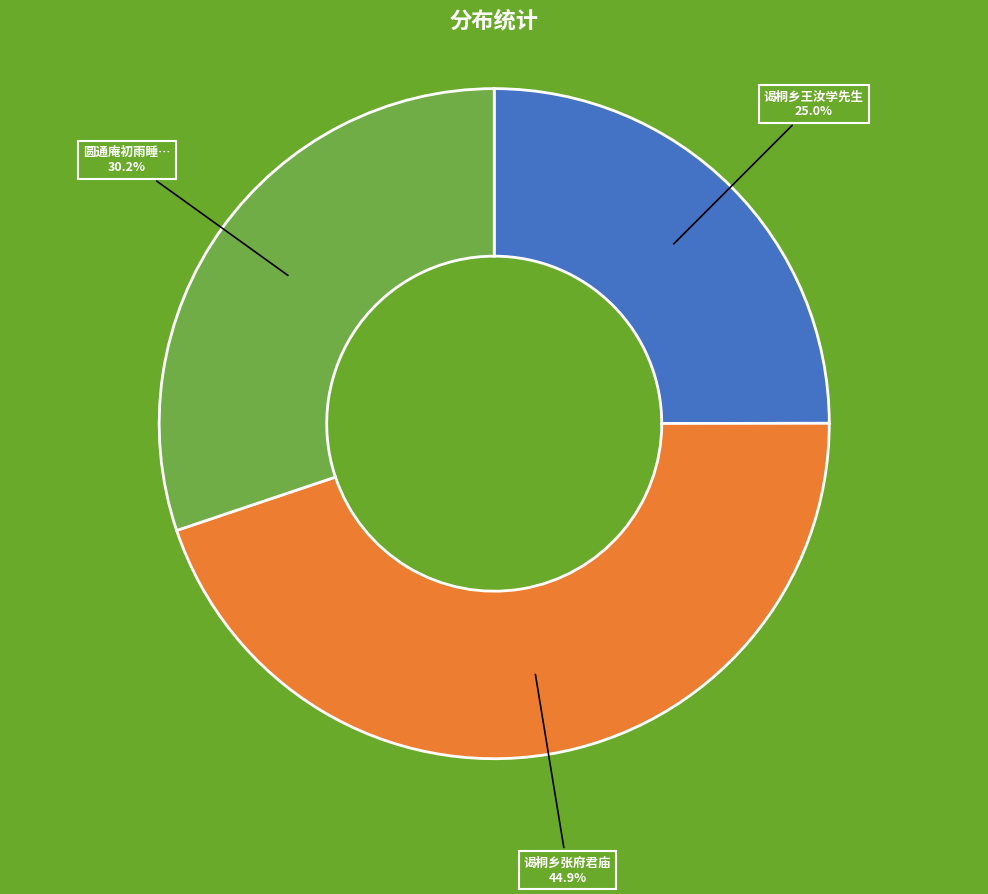

Is there a majority slice in this chart?

No